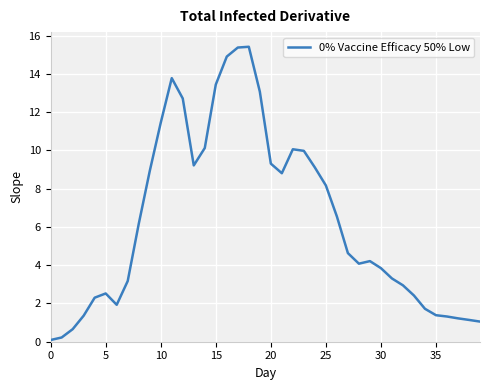

What is the difference between the maximum and minimum values?

15.3